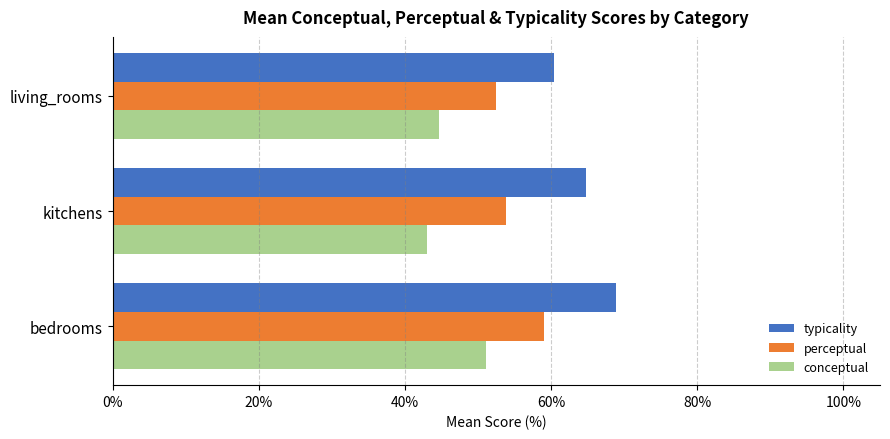

What is the difference between the second highest and minimum values in the perceptual series?

1.4